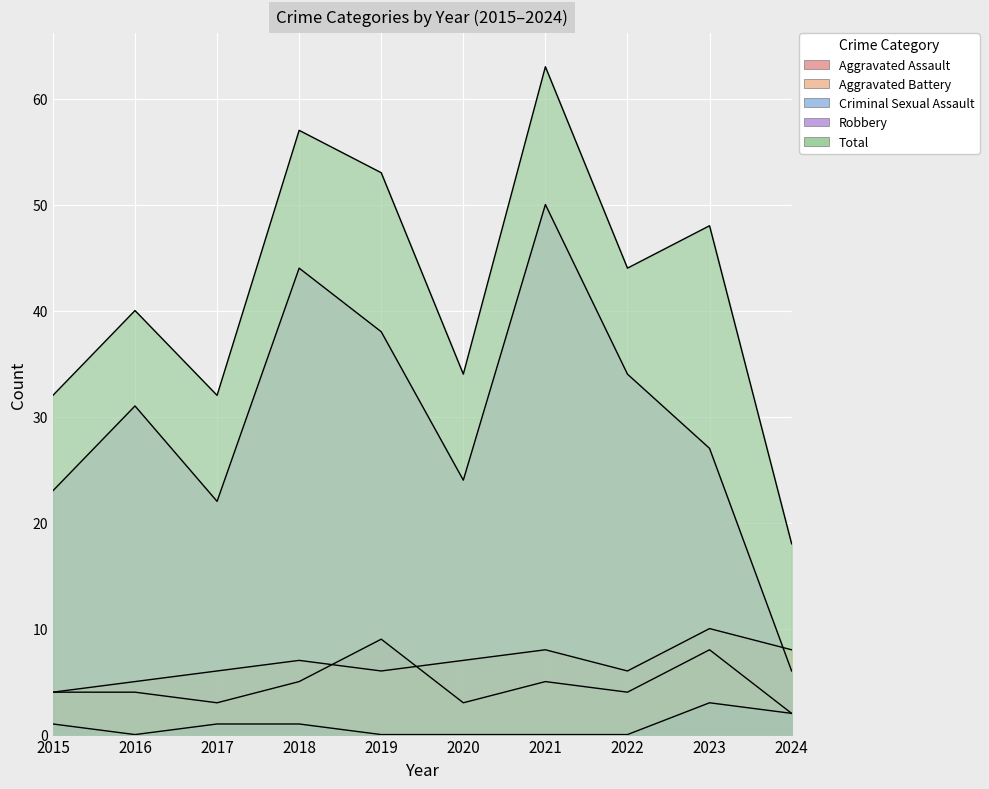

How many data points in Aggravated Assault are less than 4?

3